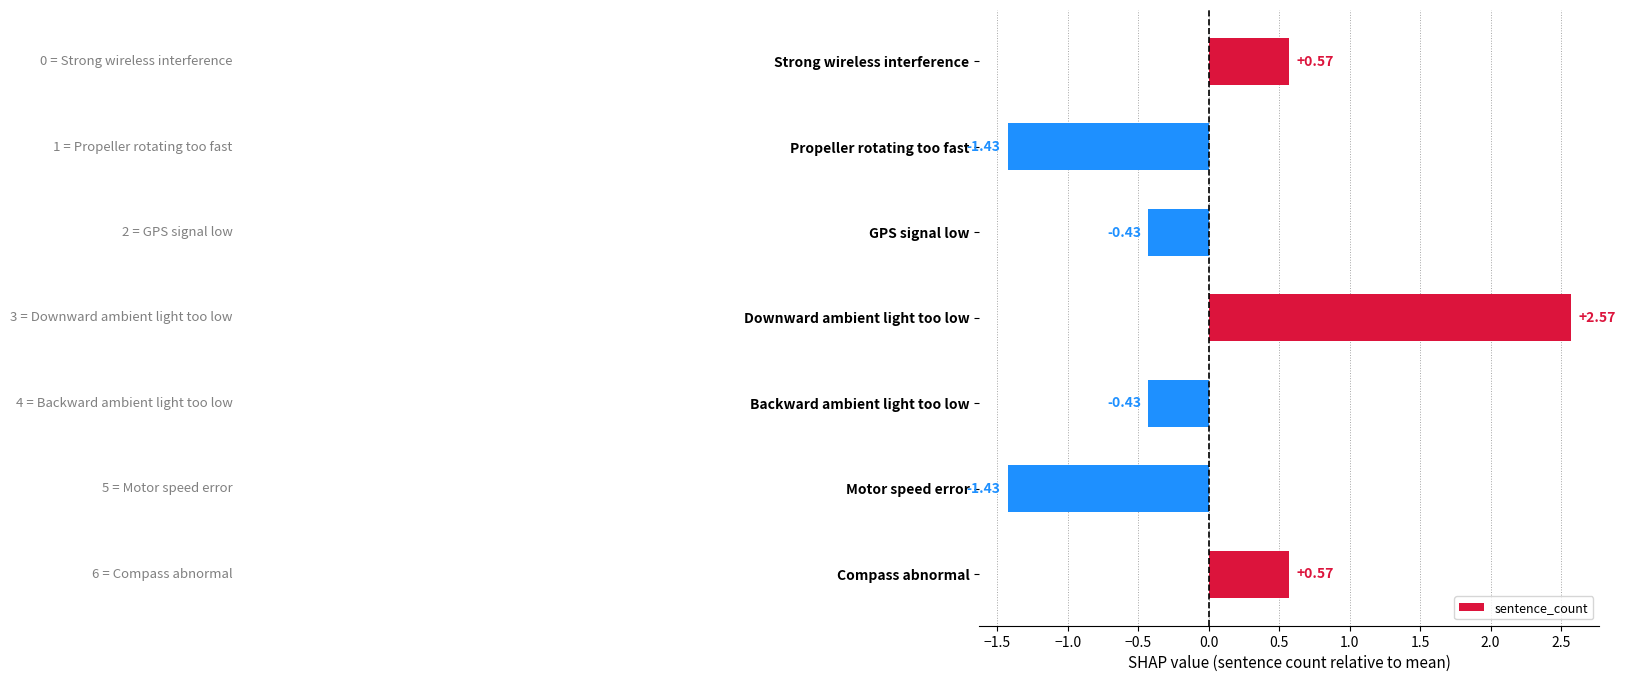

How many values are below 0?

4